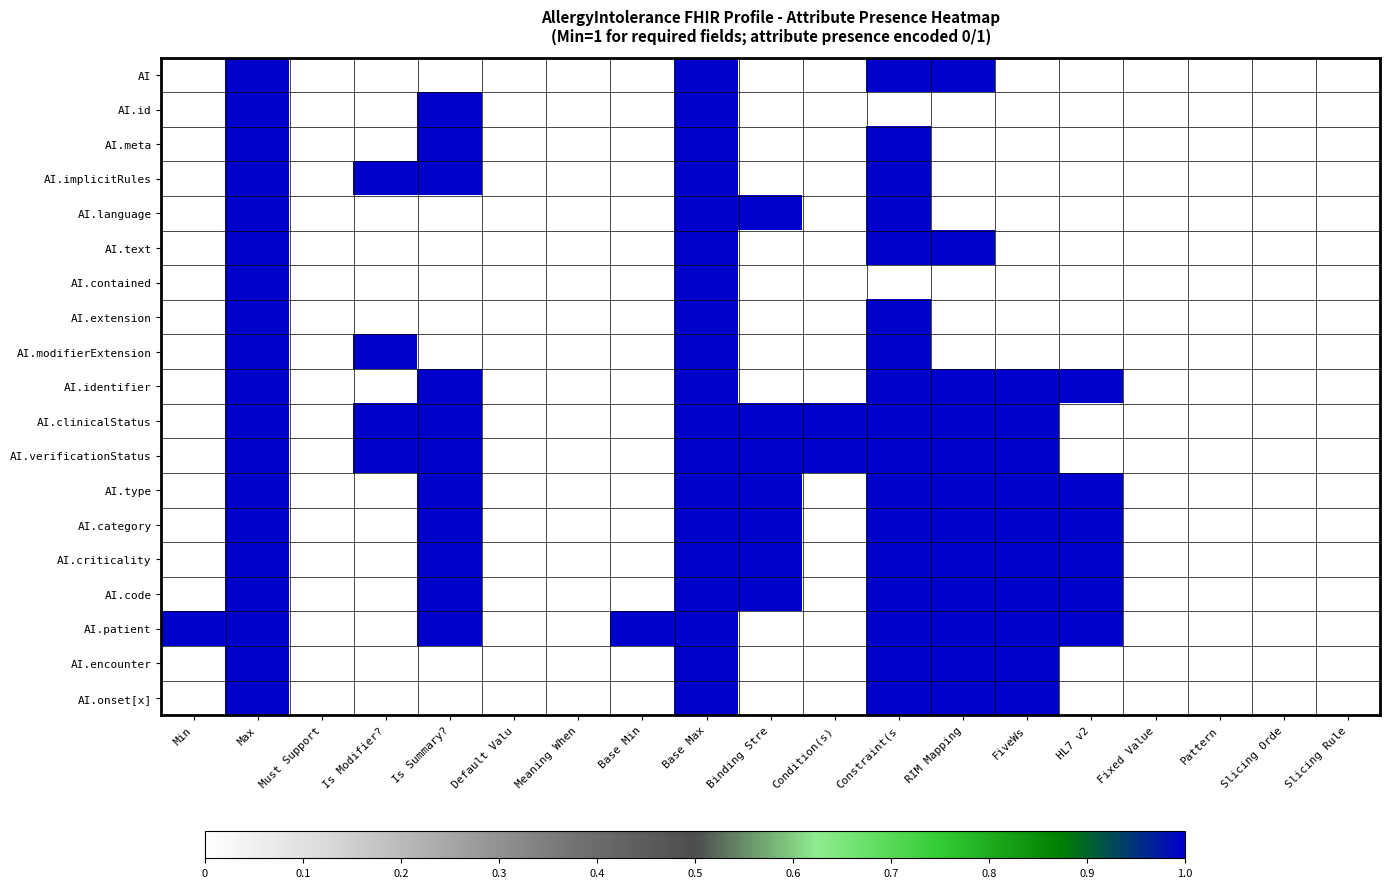

Between Must Support and Meaning When, which series saw the biggest shift?

AI